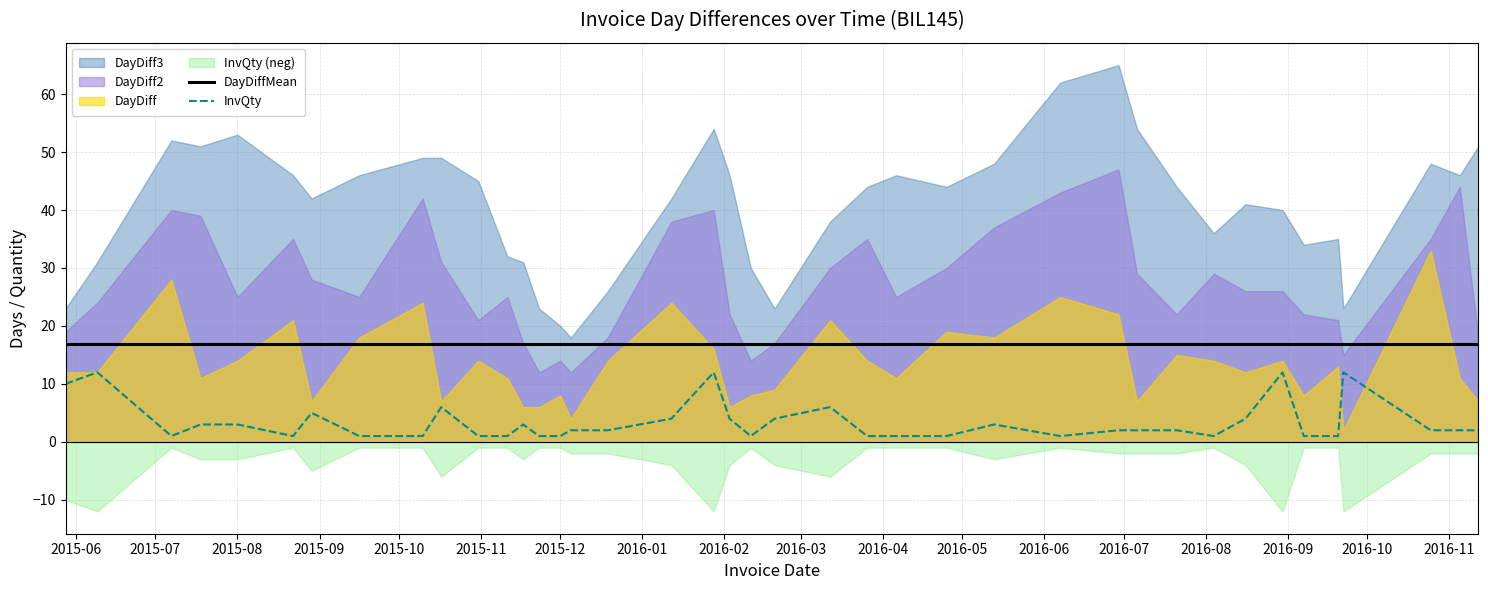

What is the highest value of the DayDiffMean series?

16.8